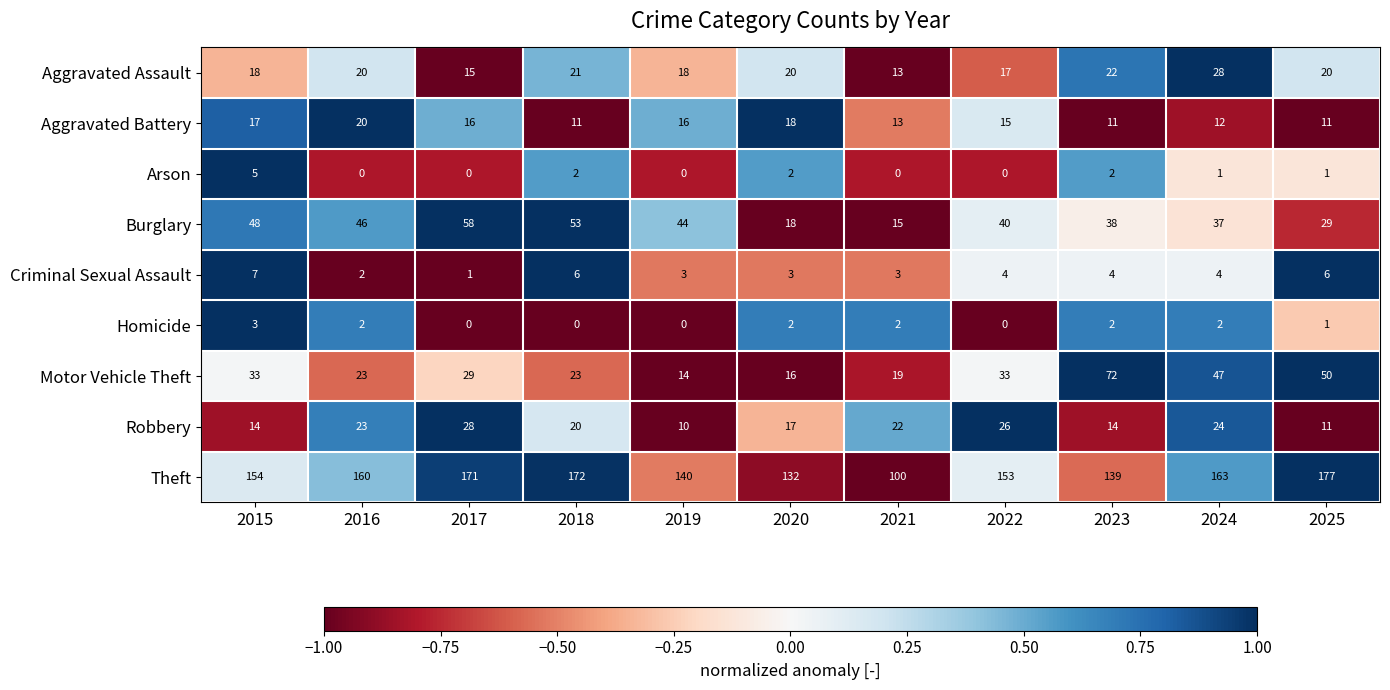

What is the lowest value of the Burglary series?

15